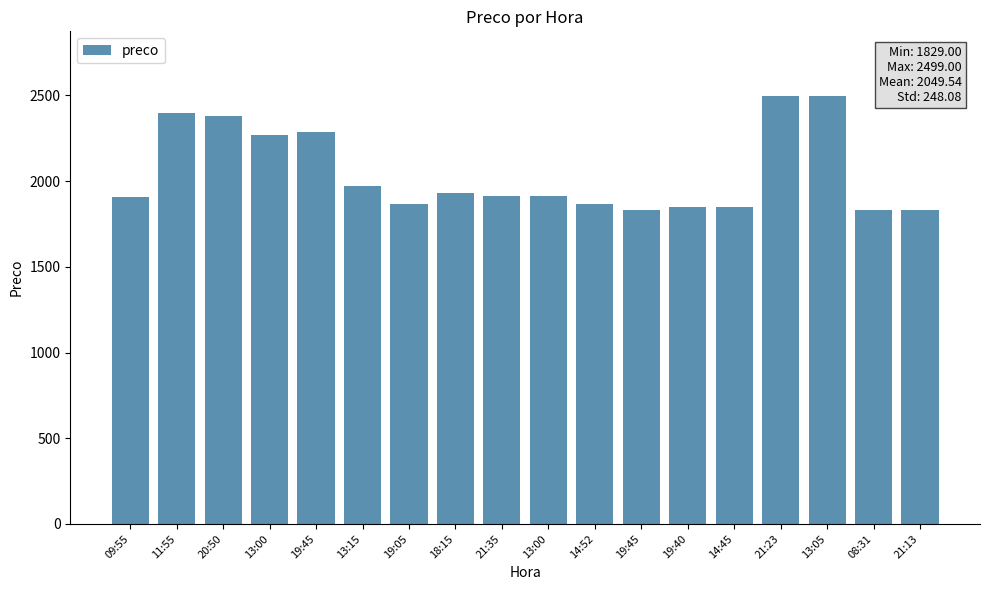

How many bars are there in total?

18